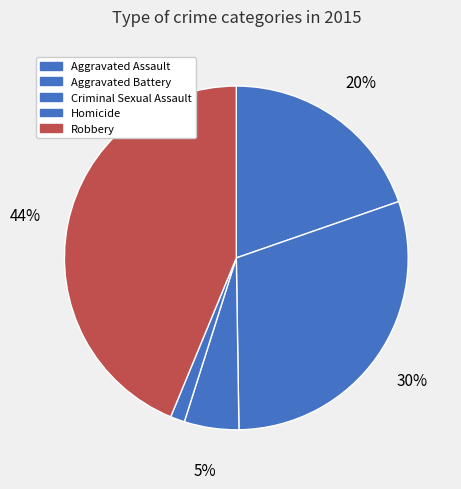

Count the number of slices in the pie.

5